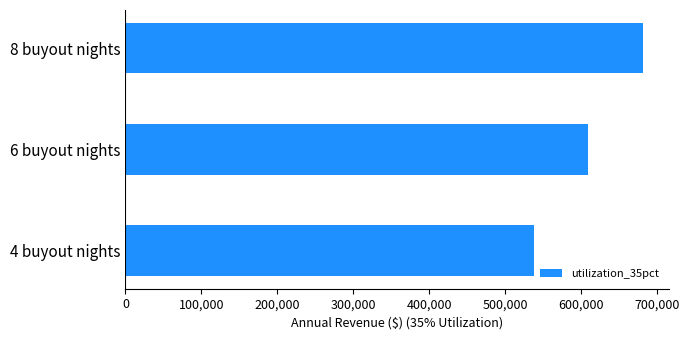

Rank the categories by value from highest to lowest.

8 buyout nights, 6 buyout nights, 4 buyout nights